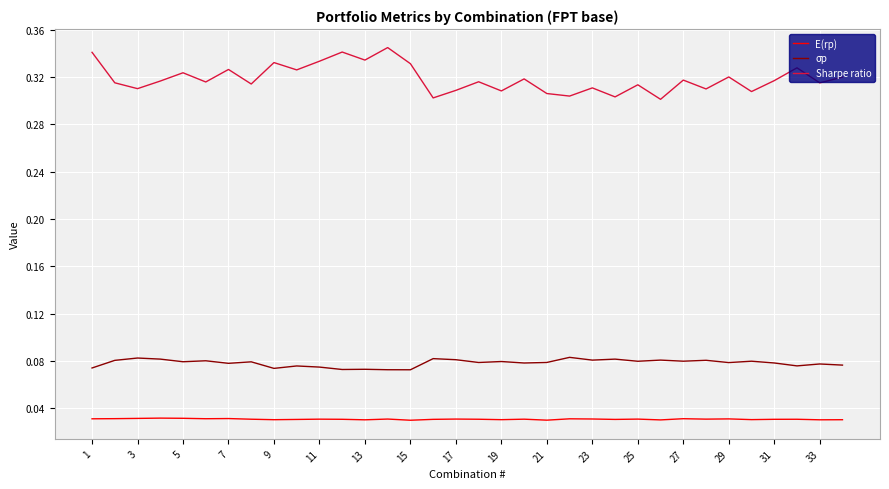

What is the sum of all σp values?

2.7